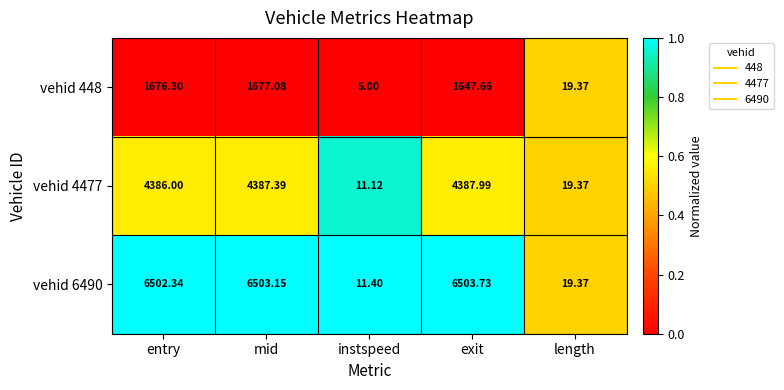

Is the value of vehid 4477 at instspeed greater than the value of vehid 6490 at instspeed?

No